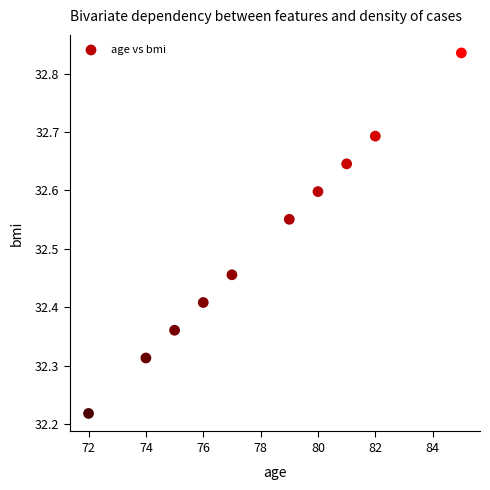

What is the average X value?

78.1